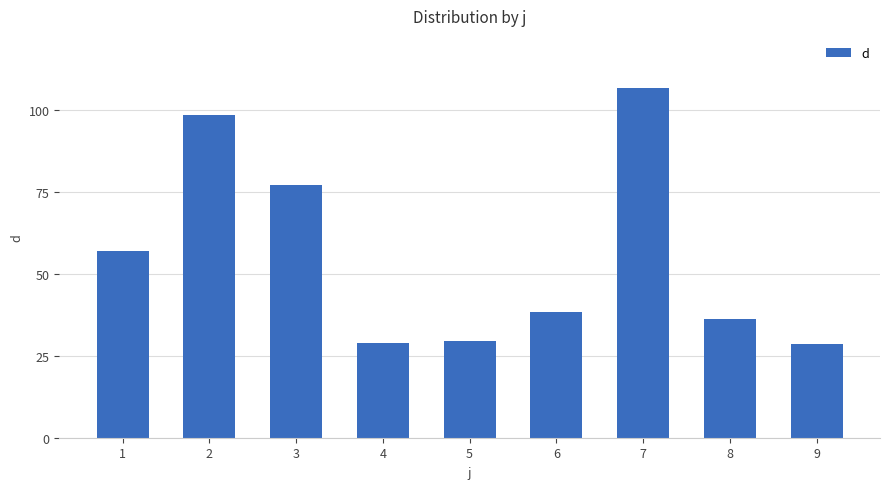

Which label corresponds to the largest value in the chart?

7